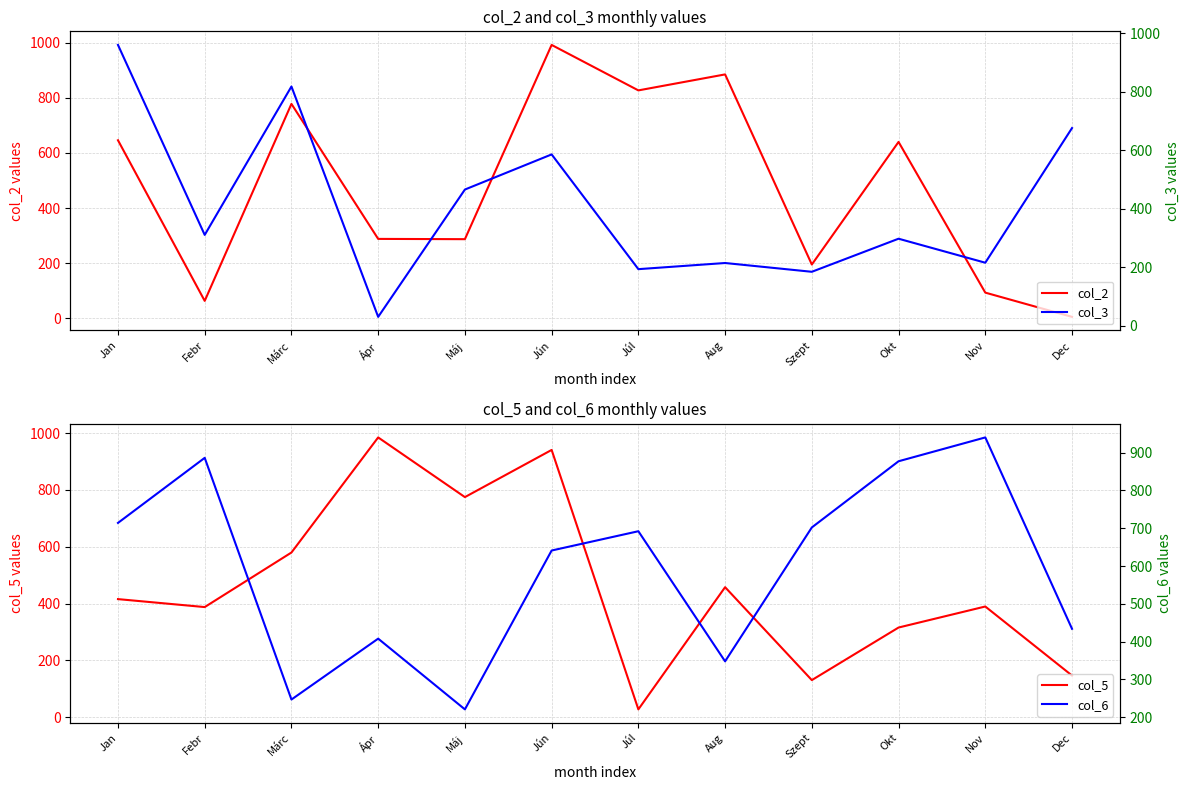

Is the value of col_3 at Márc greater than the value of col_5 at Máj?

Yes